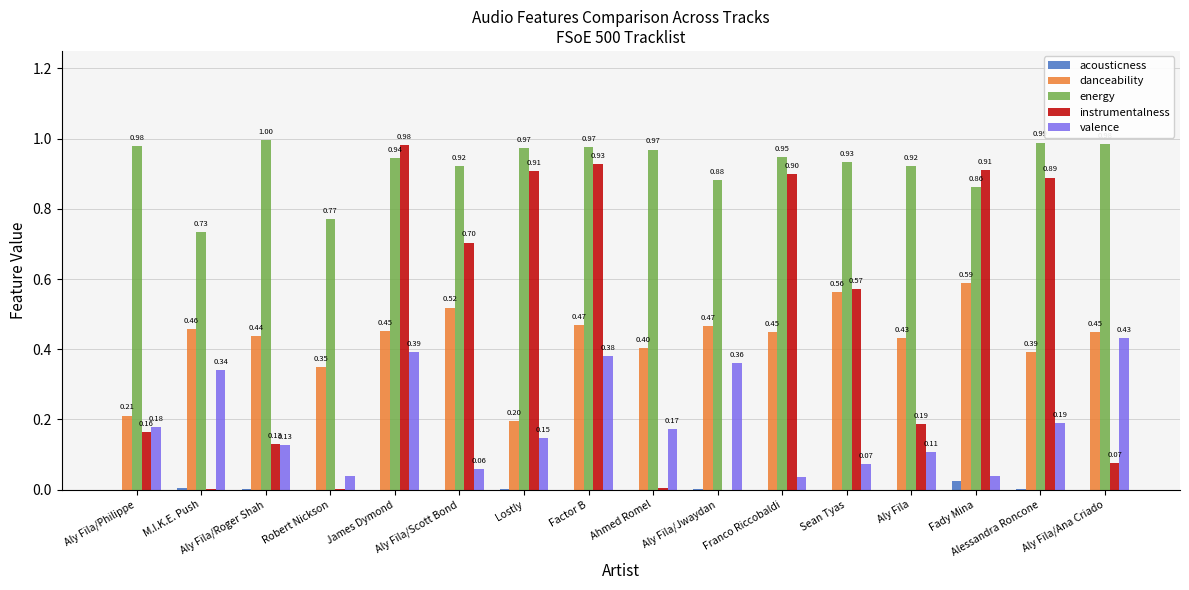

Which series changed the most between M.I.K.E. Push and Sean Tyas?

instrumentalness